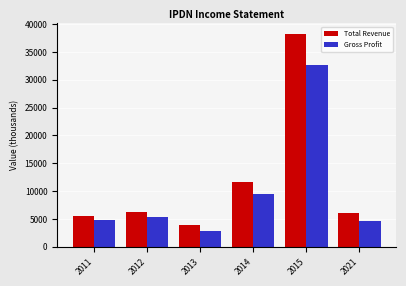

What are all the series names shown in the legend?

Total Revenue, Gross Profit